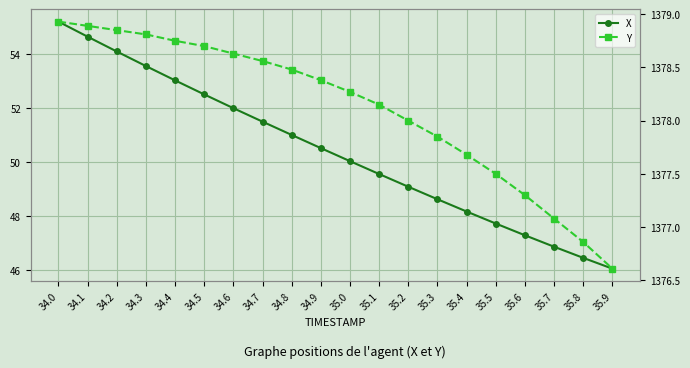

The Y series shows 1378.9 at 34.0. True or false?

True